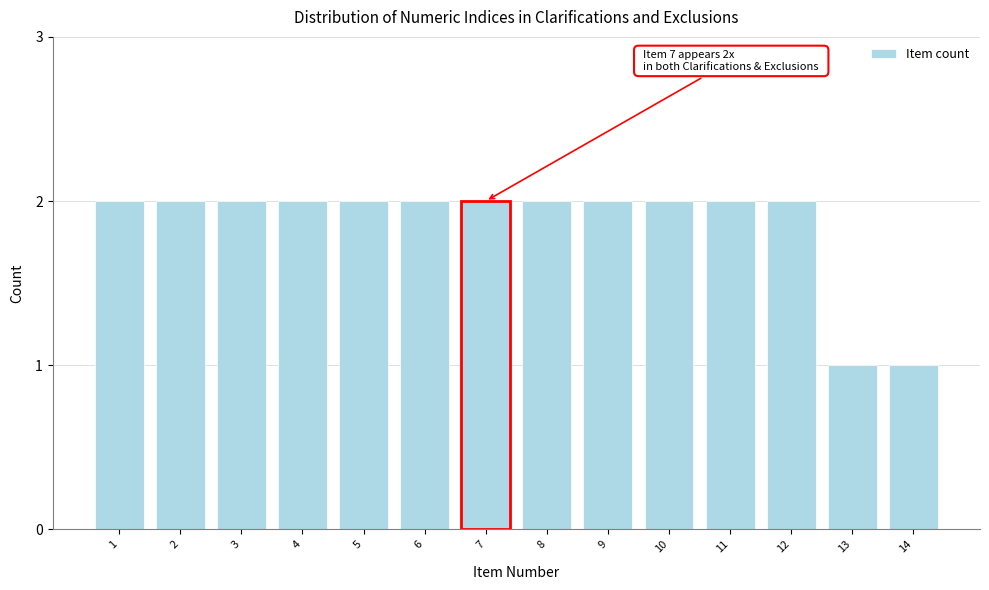

Reading right to left, what are all the values shown in this chart?

14=1	13=1	12=2	11=2	10=2	9=2	8=2	7=2	6=2	5=2	4=2	3=2	2=2	1=2